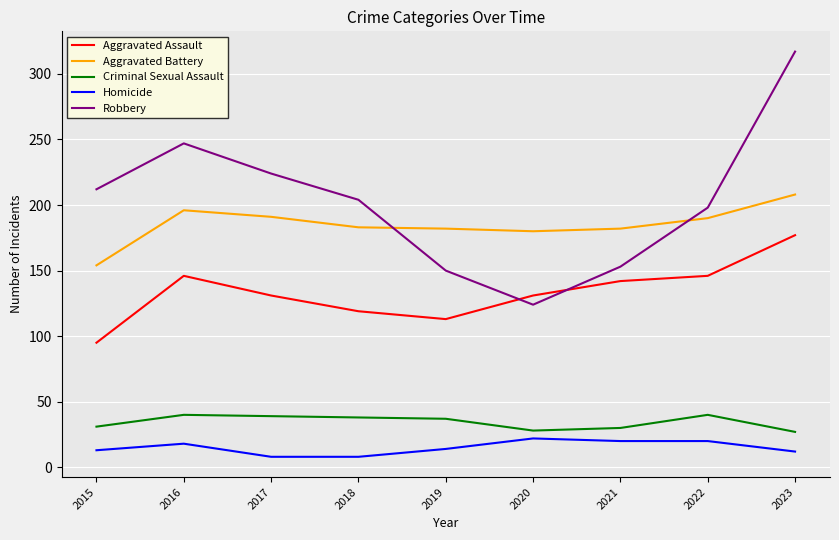

Which series changed the most between 2017 and 2018?

Robbery